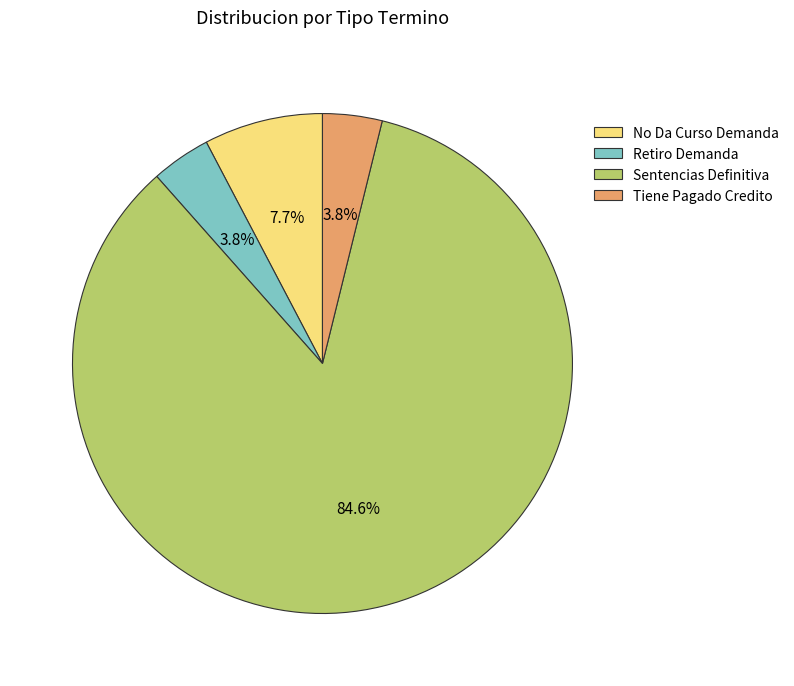

Which has a higher value, Retiro Demanda or No Da Curso Demanda?

No Da Curso Demanda